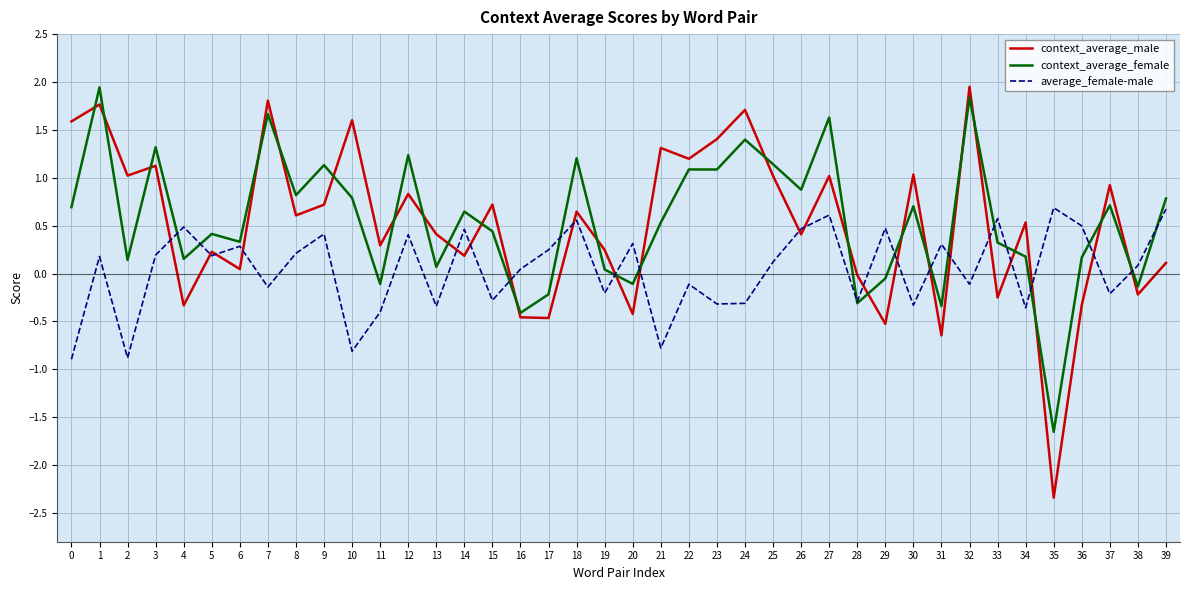

Which series has the largest range (max minus min)?

context_average_male